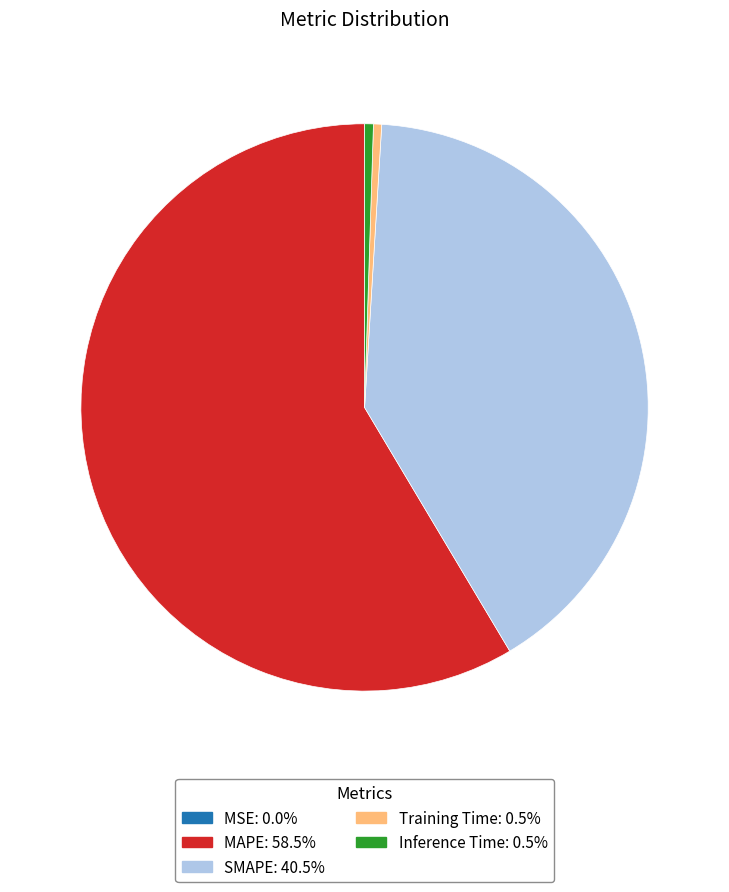

Between Inference Time and SMAPE, which is larger?

SMAPE